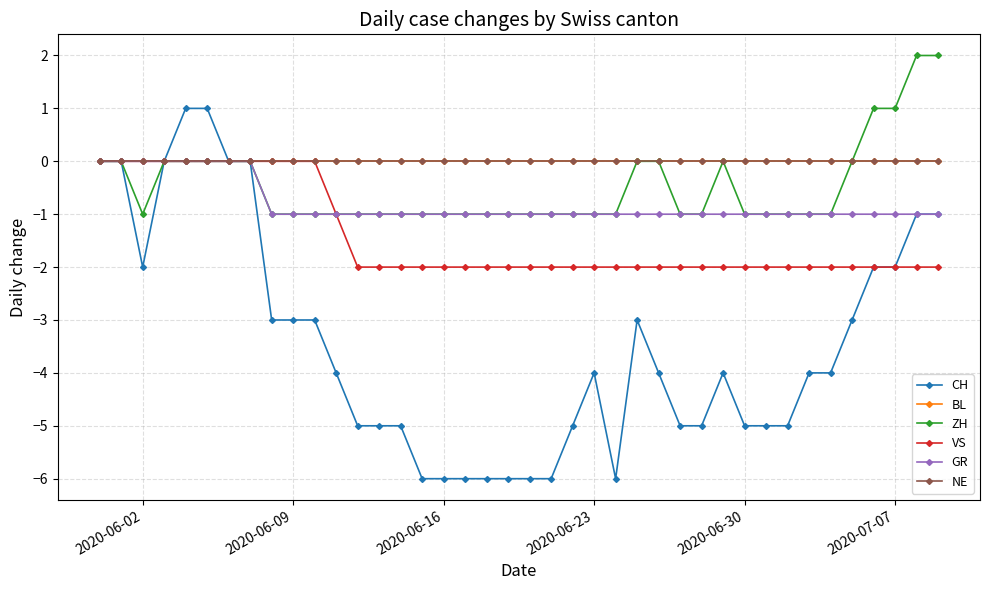

Does the chart have visible grid lines?

Yes